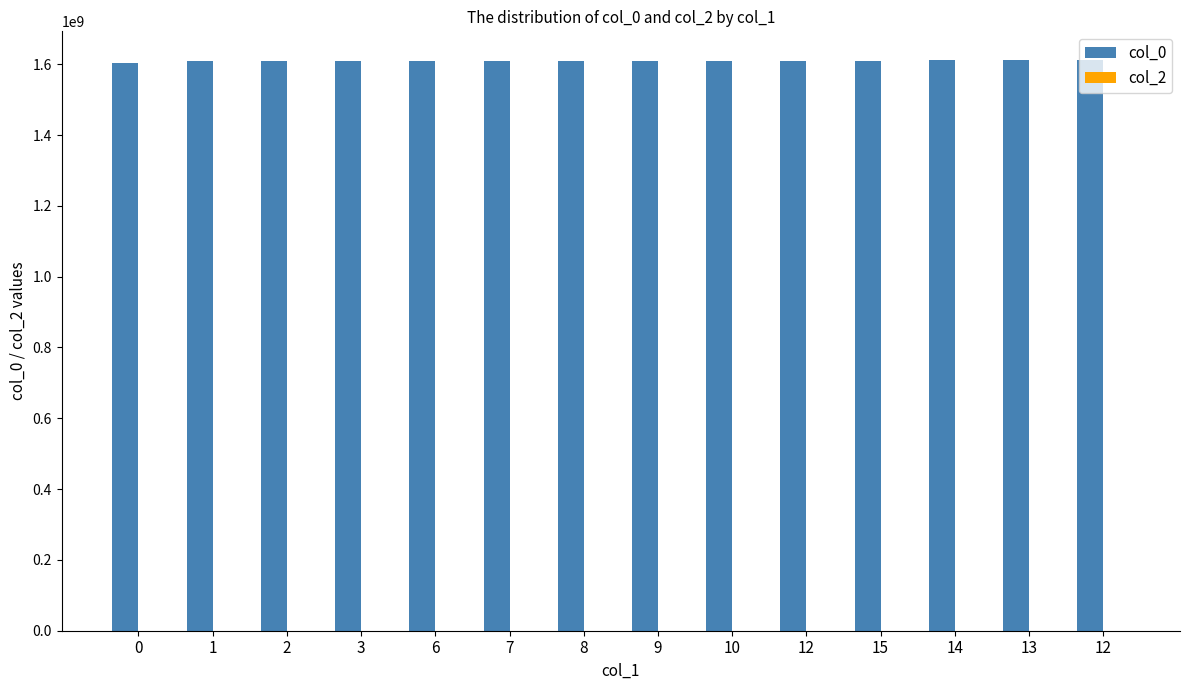

Count the number of categories in the chart.

14